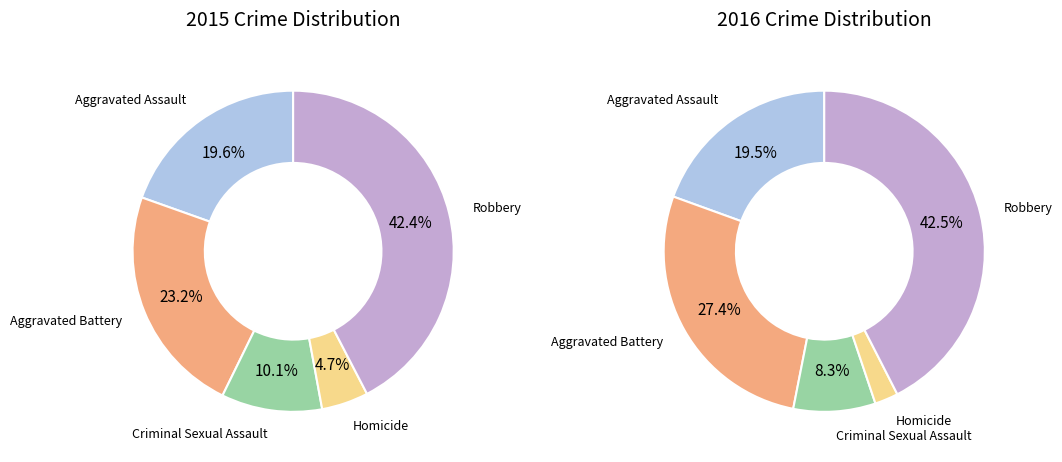

Is it true that Criminal Sexual Assault is 10% of the pie?

True